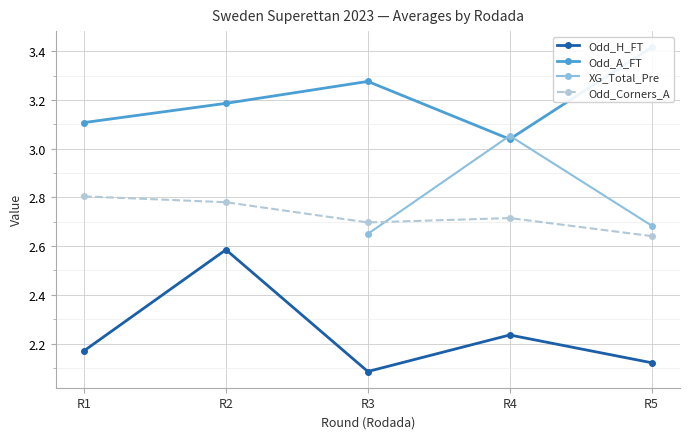

True or false: Odd_Corners_A and Odd_H_FT intersect in this chart.

False